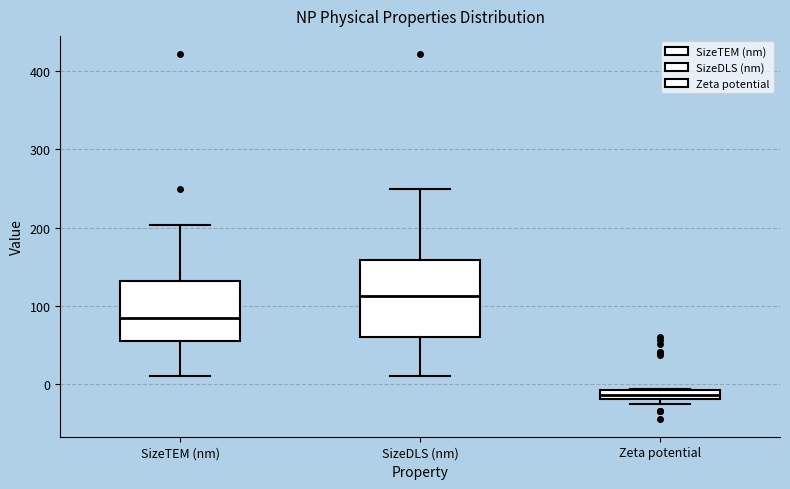

Which box's median line is the highest?

SizeDLS (nm)